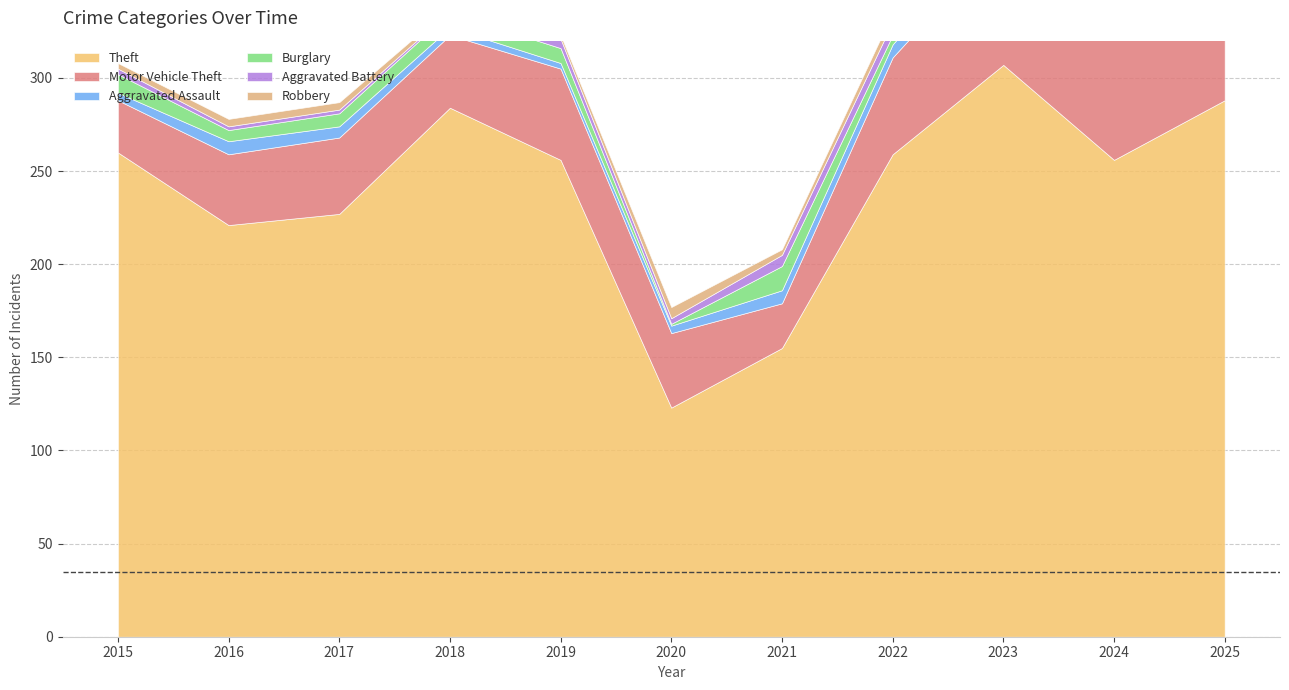

How many times do Aggravated Battery and Robbery cross each other?

3